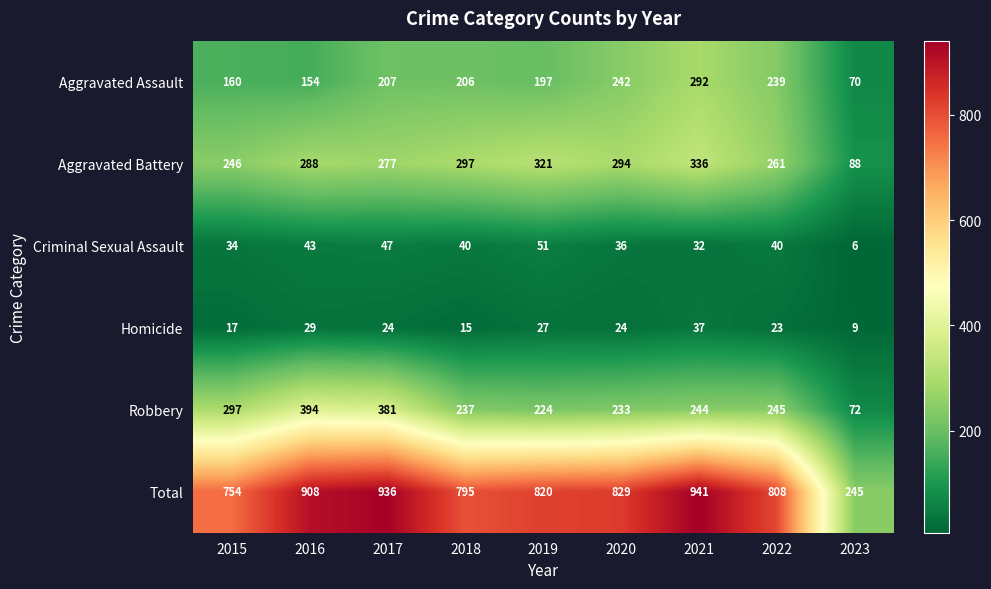

Between 2015 and 2023, which series saw the biggest shift?

Total